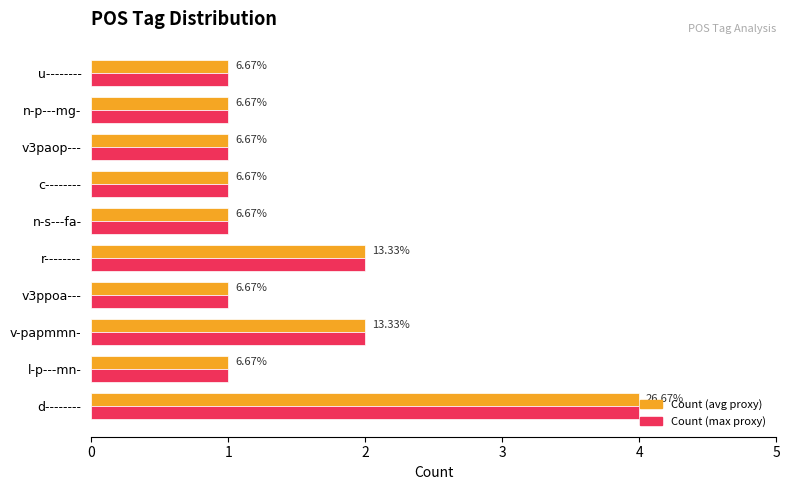

What are all the series names shown in the legend?

Count (avg proxy), Count (max proxy)